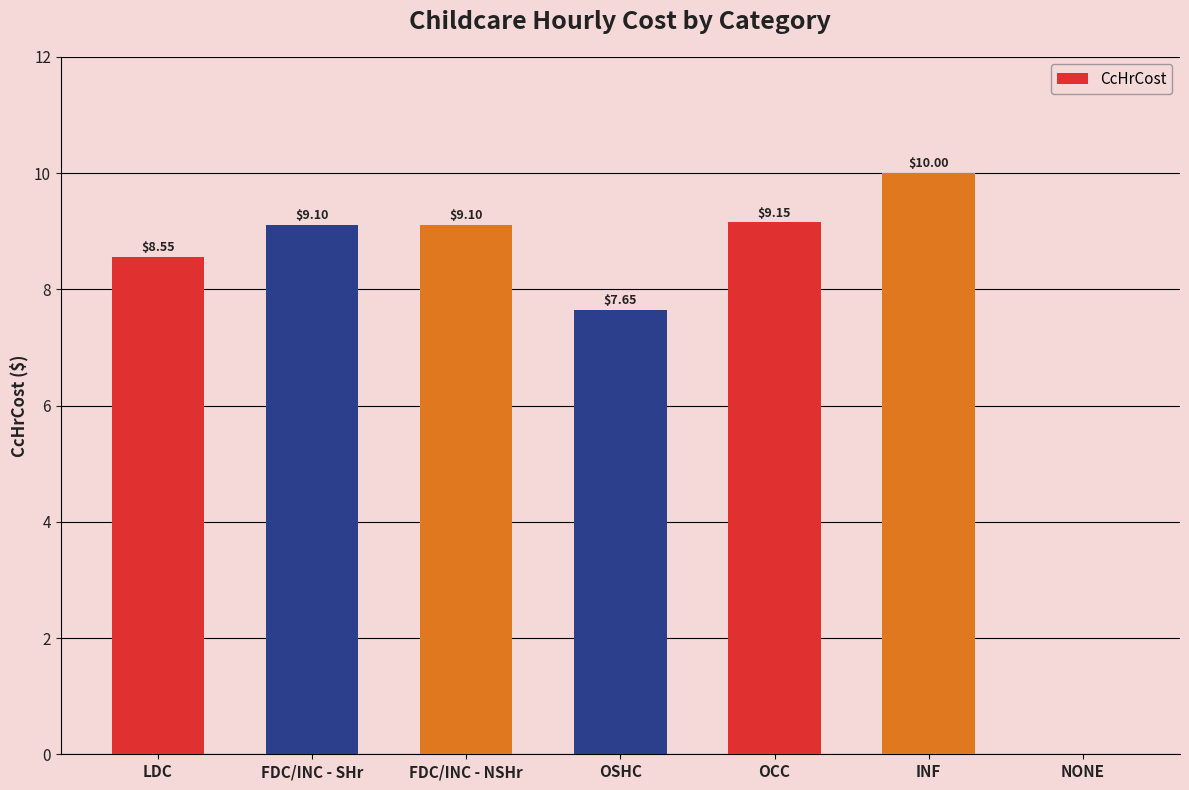

At which label is the value closest to 5?

OSHC